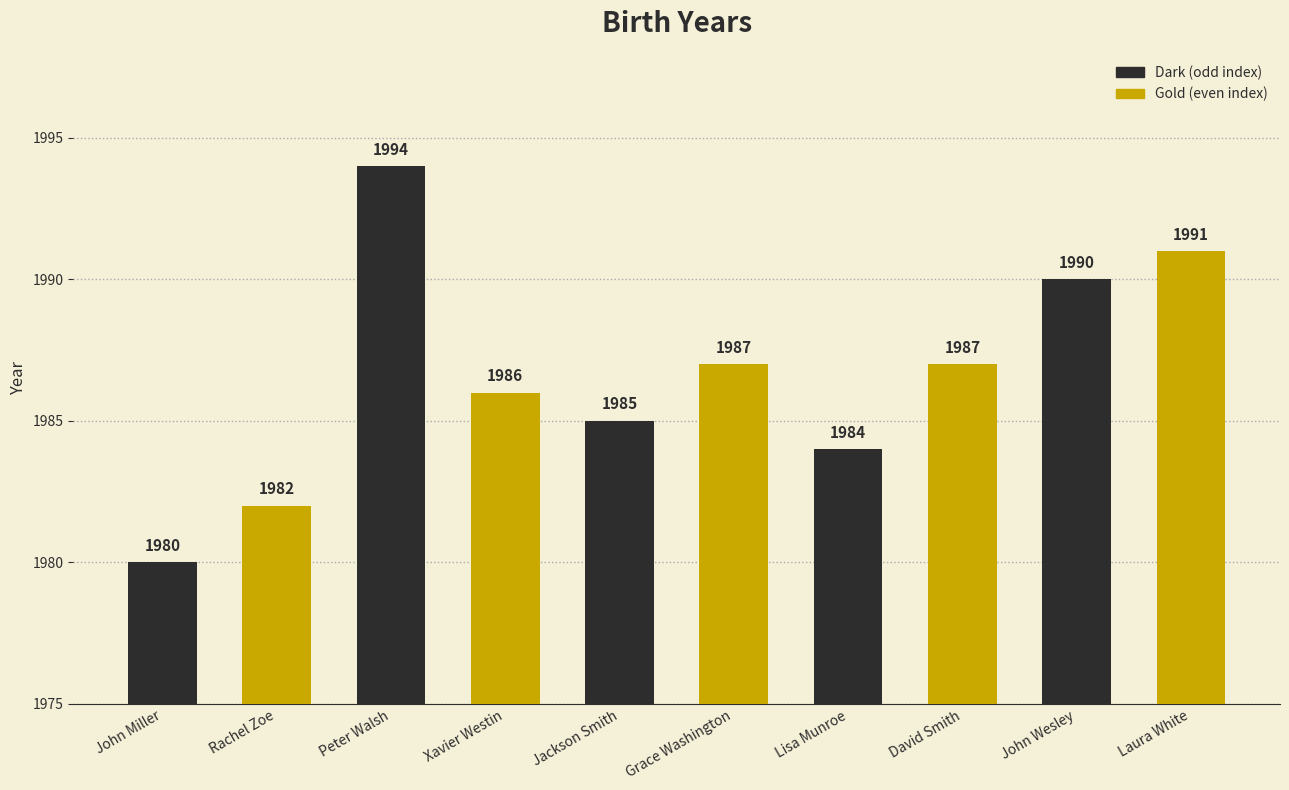

Is it true that the value at John Miller is 1128?

False